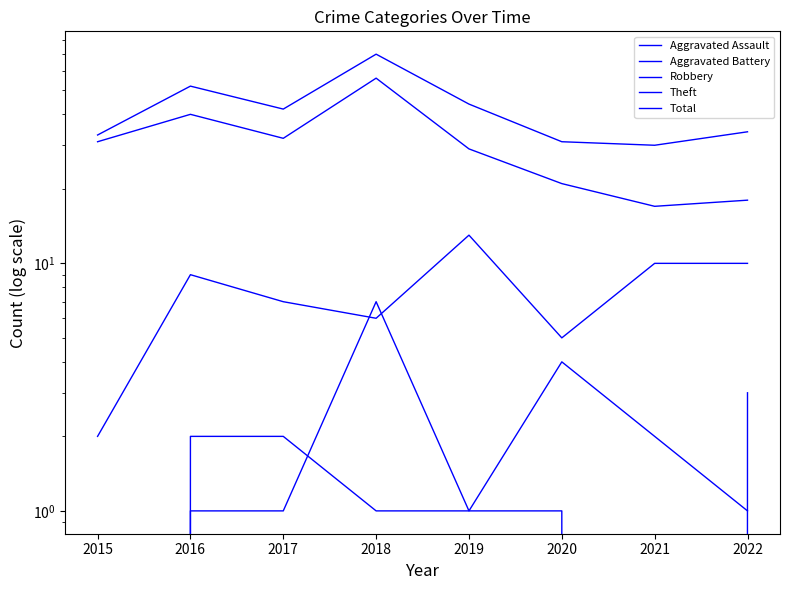

Count the number of data series in this chart.

5